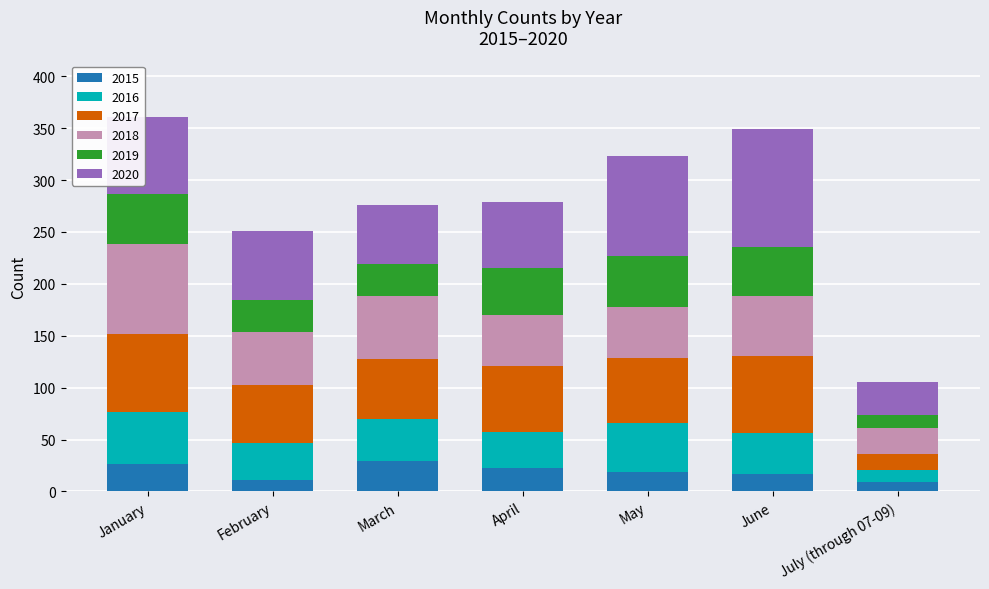

What is the total value across all series at June?

349